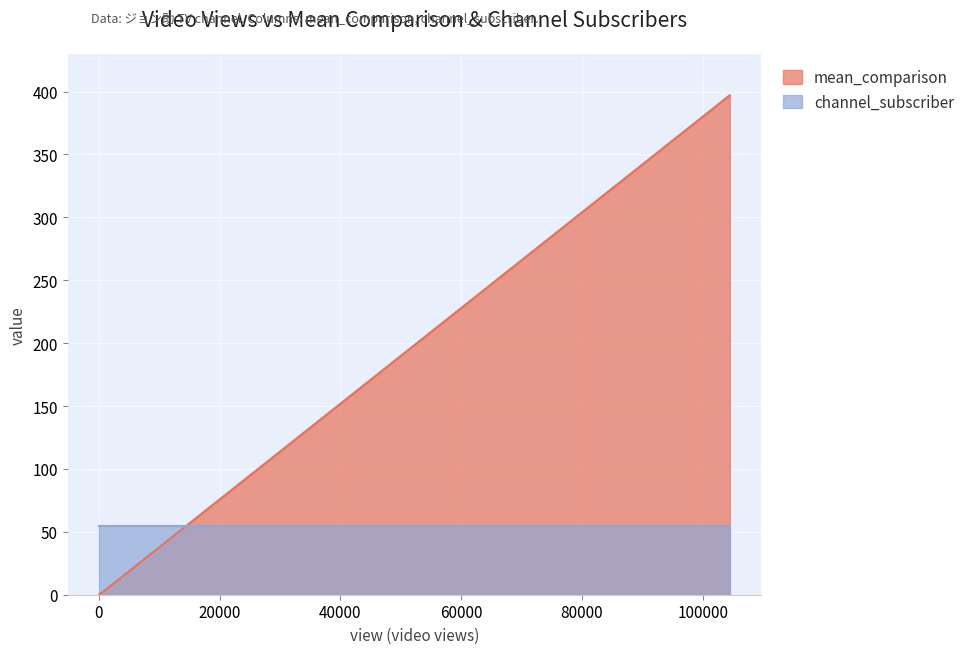

Which series has the largest range (max minus min)?

mean_comparison